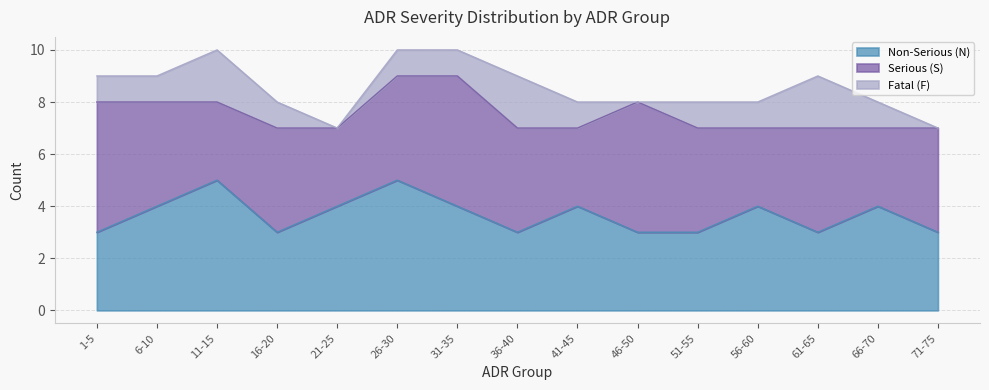

Which series changed the most between 31-35 and 66-70?

Serious (S)